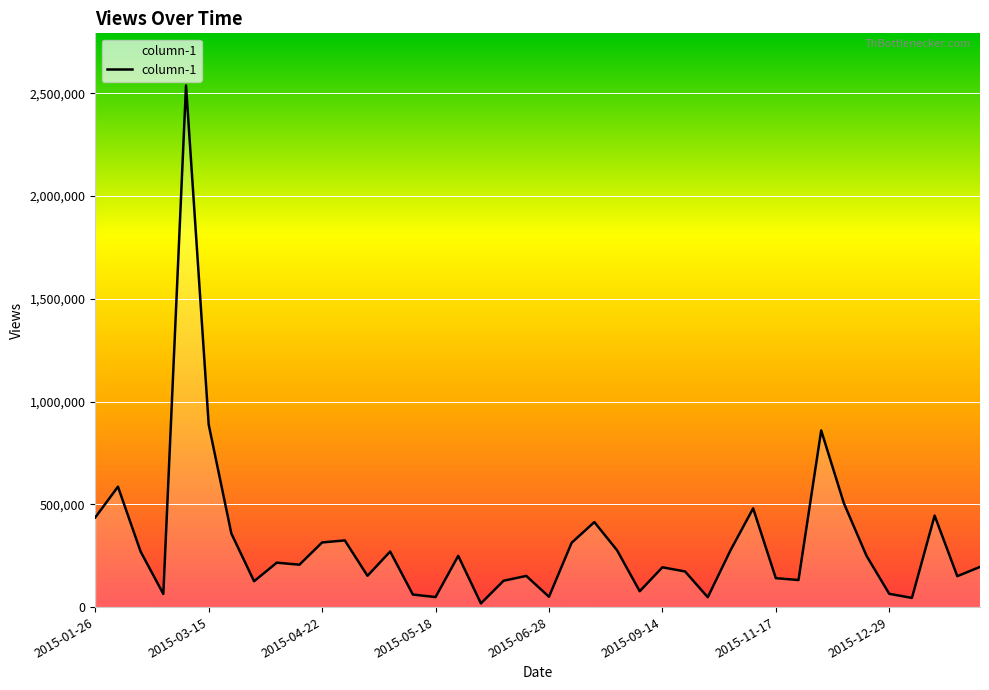

What is the greatest value displayed?

2538486